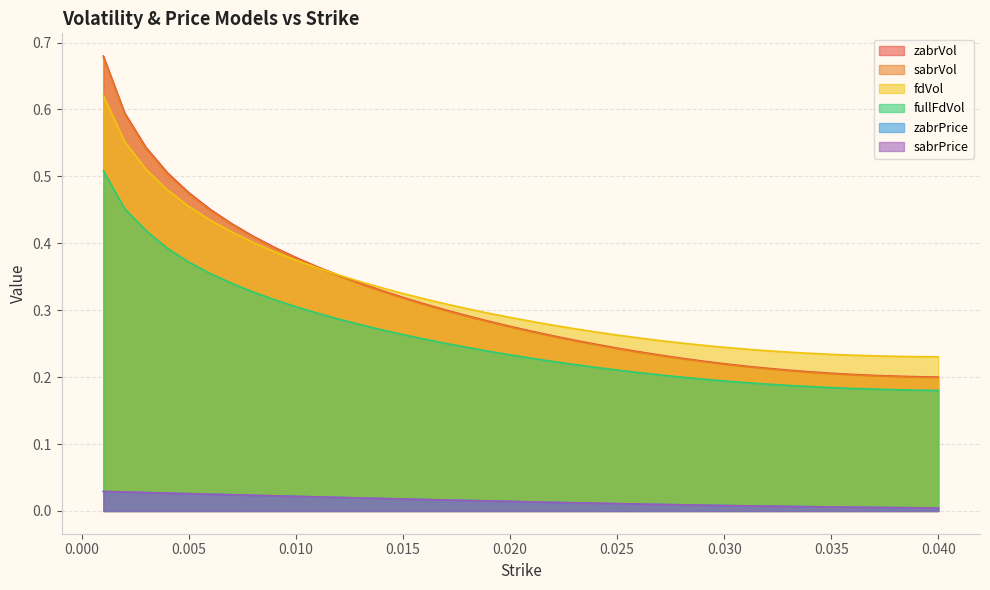

What is the difference between the maximum and minimum values in the zabrVol series?

0.5